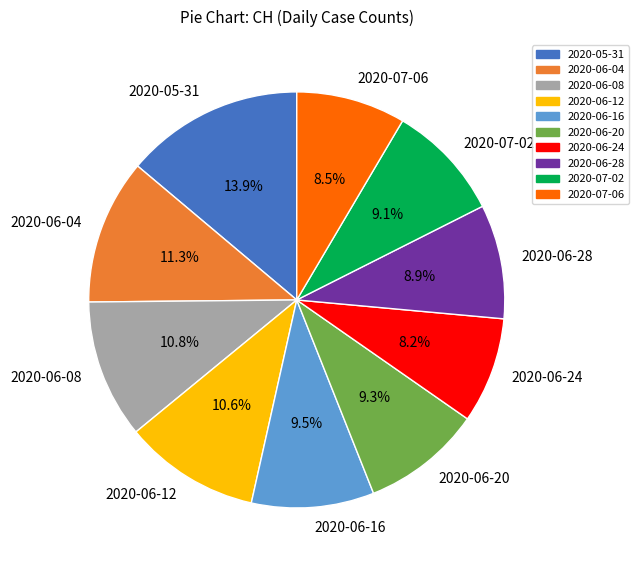

Is there a majority slice in this chart?

No